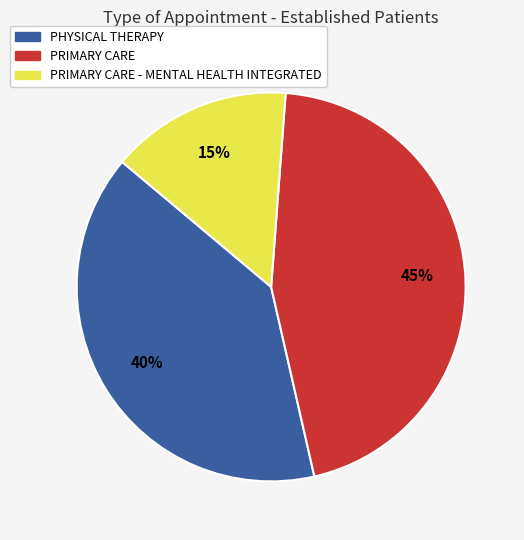

Does any single category account for the majority?

No